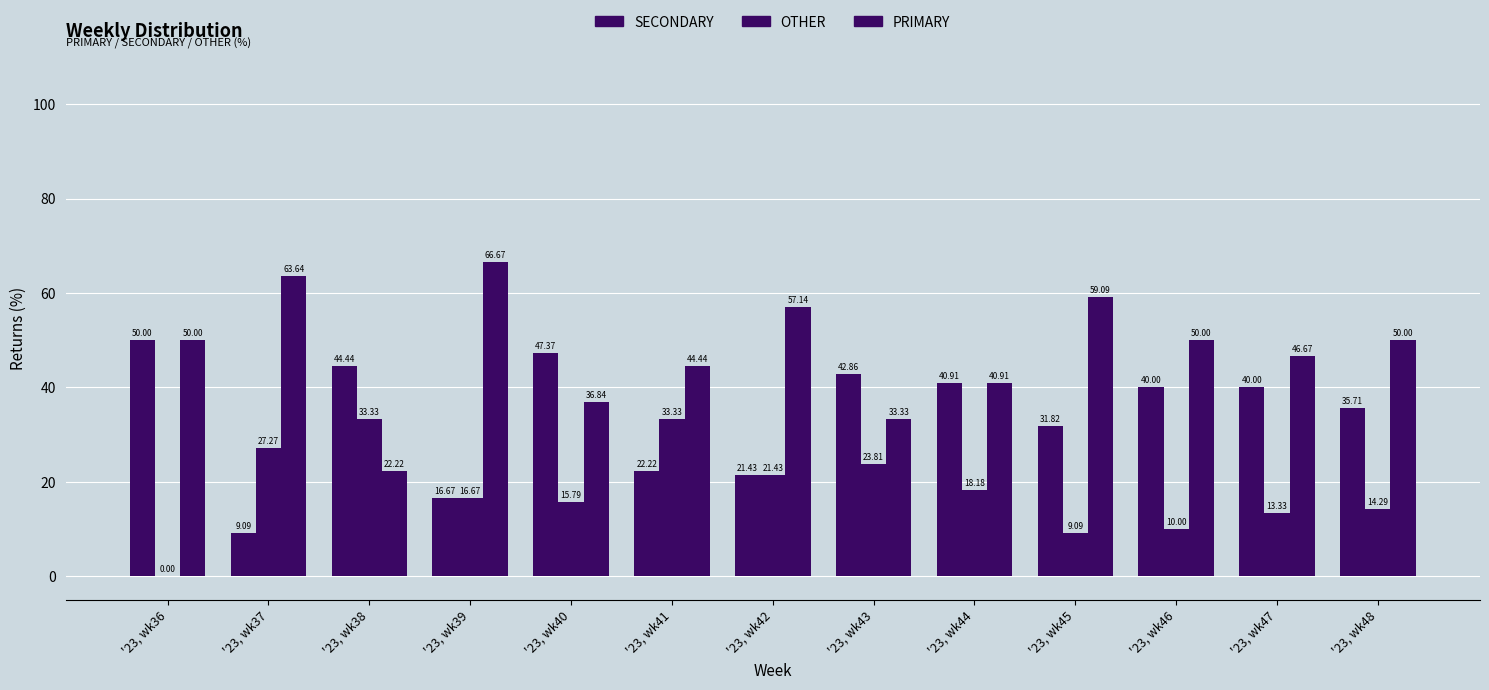

How many distinct data groups are displayed?

3